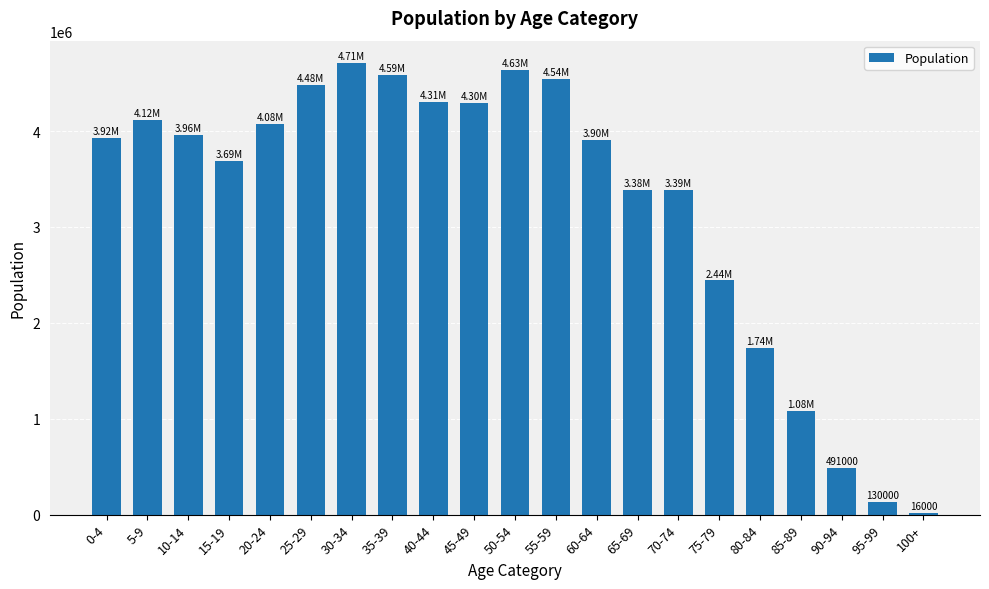

What is the average value?

3232714